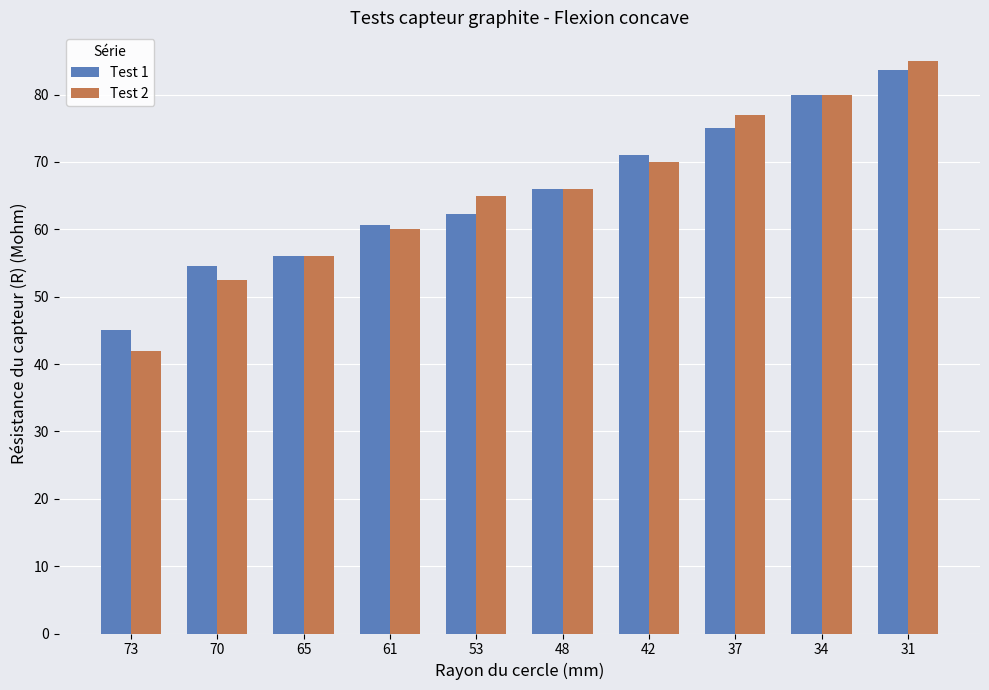

True or false: Test 2 has a value of 23.2 at 73.

False